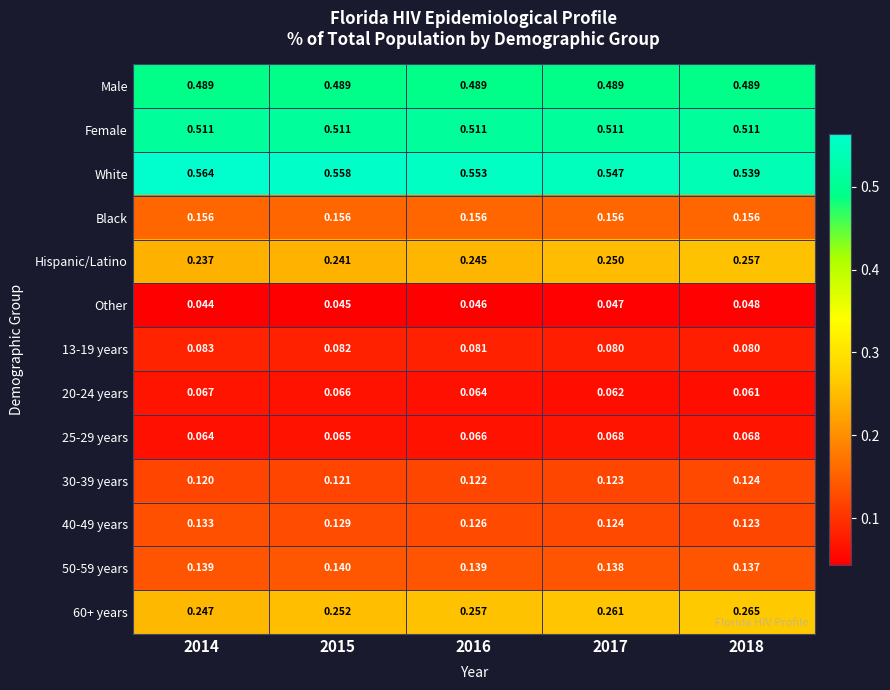

Which series has the largest total across all categories?

White